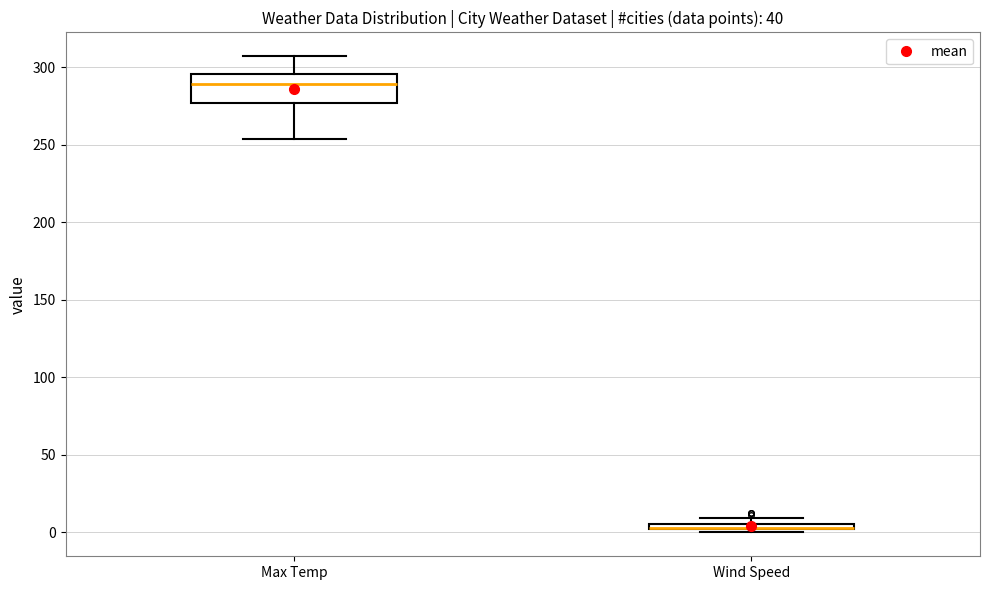

Where is the lower edge of the box for Wind Speed on the y-axis? The values are not printed on the chart, so give them approximately, as read against the axis.

0